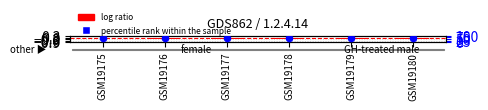

At which category is the sum across all series the highest?

GSM19175